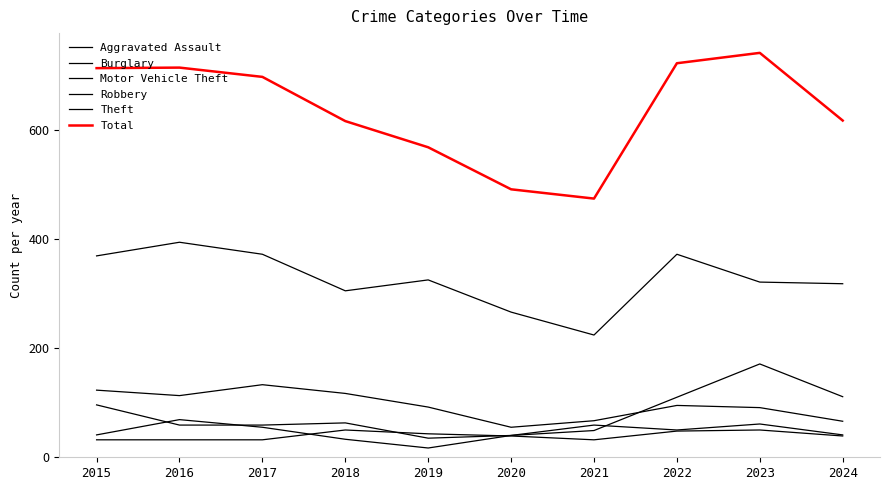

How many lines are shown in the chart?

6